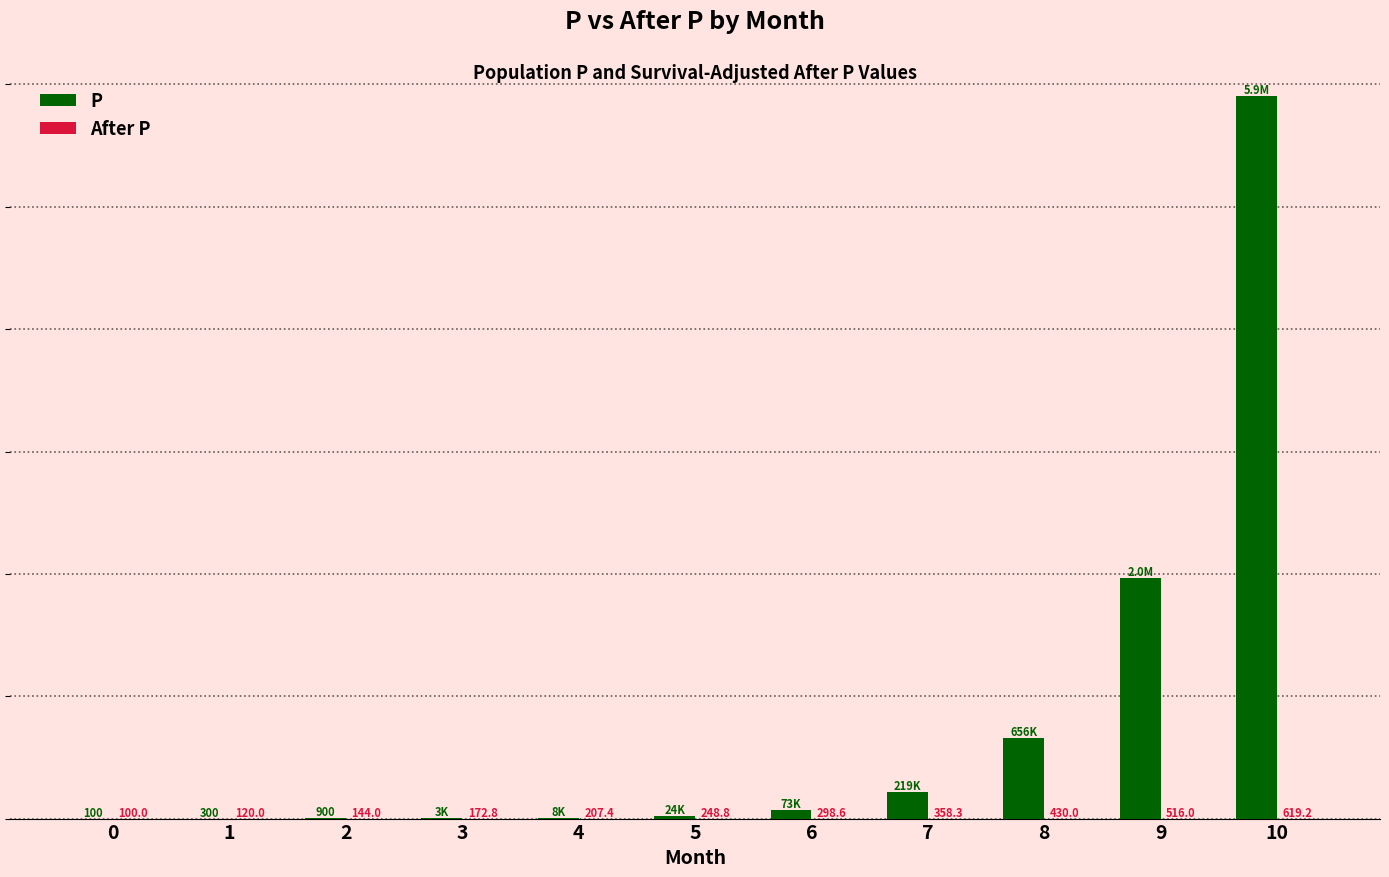

Which series has the largest total across all categories?

P